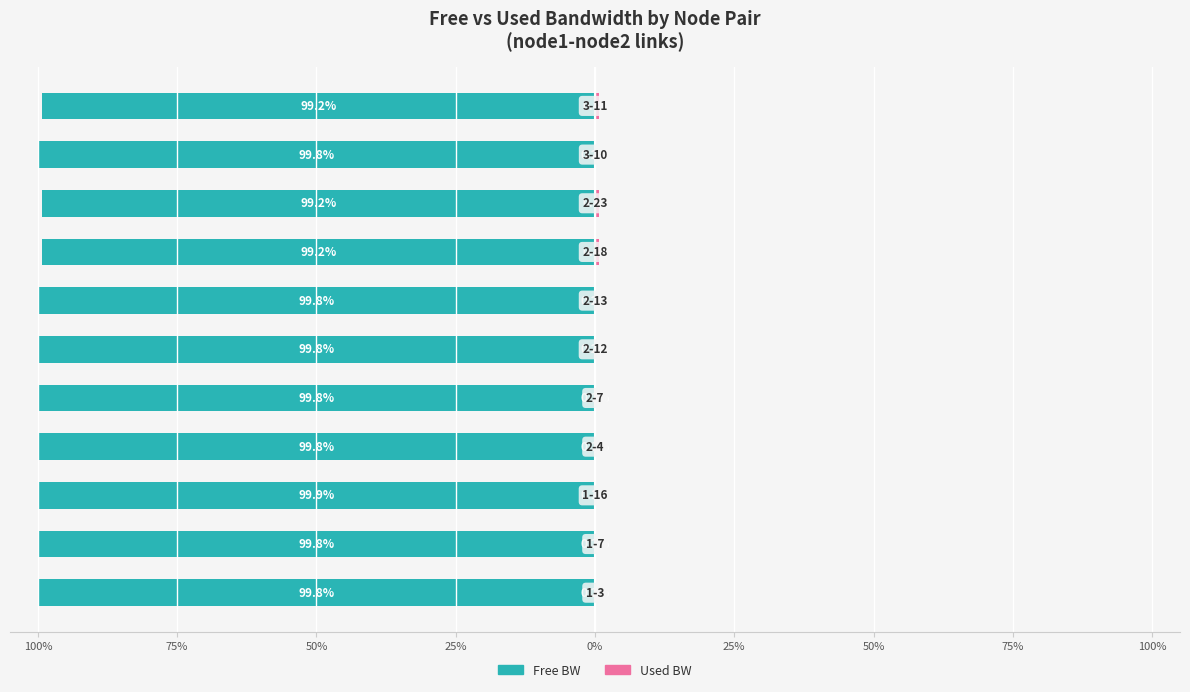

How many categories are shown in the chart?

11